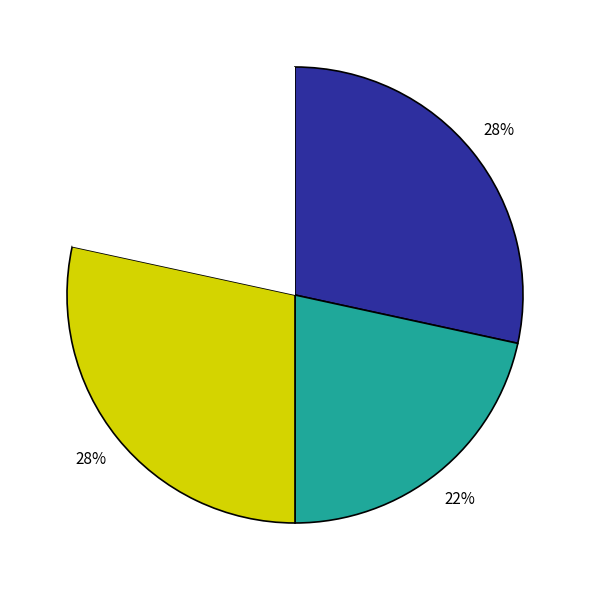

To the nearest percent, what is the average slice percentage?

25%